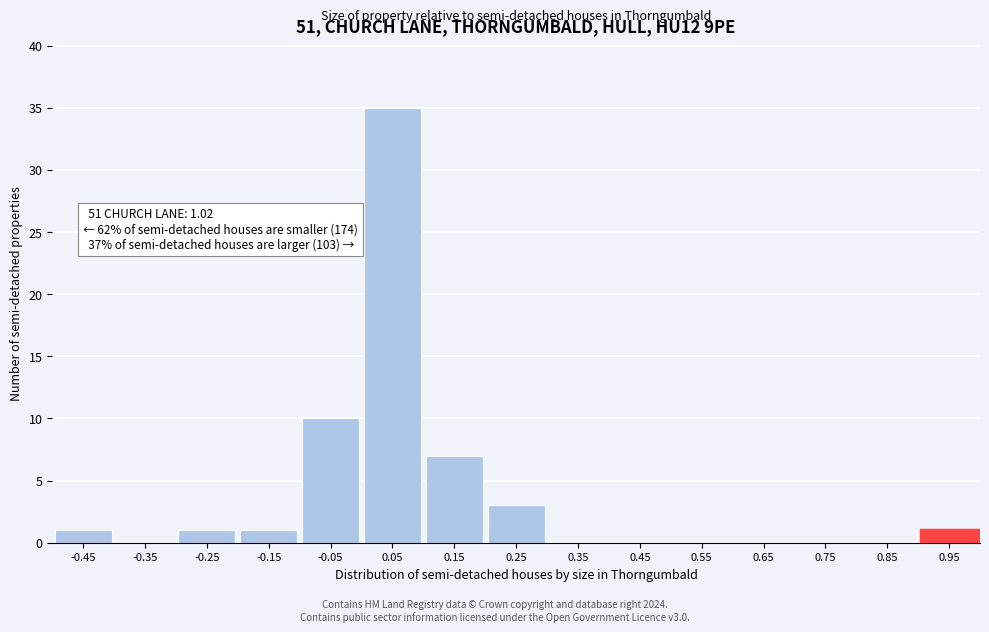

Reading left to right, what are all the values shown in this chart?

-0.45=1	-0.35=0	-0.25=1	-0.15=1	-0.05=10	0.05=35	0.15=7	0.25=3	0.35=0	0.45=0	0.55=0	0.65=0	0.75=0	0.85=0	0.95=1